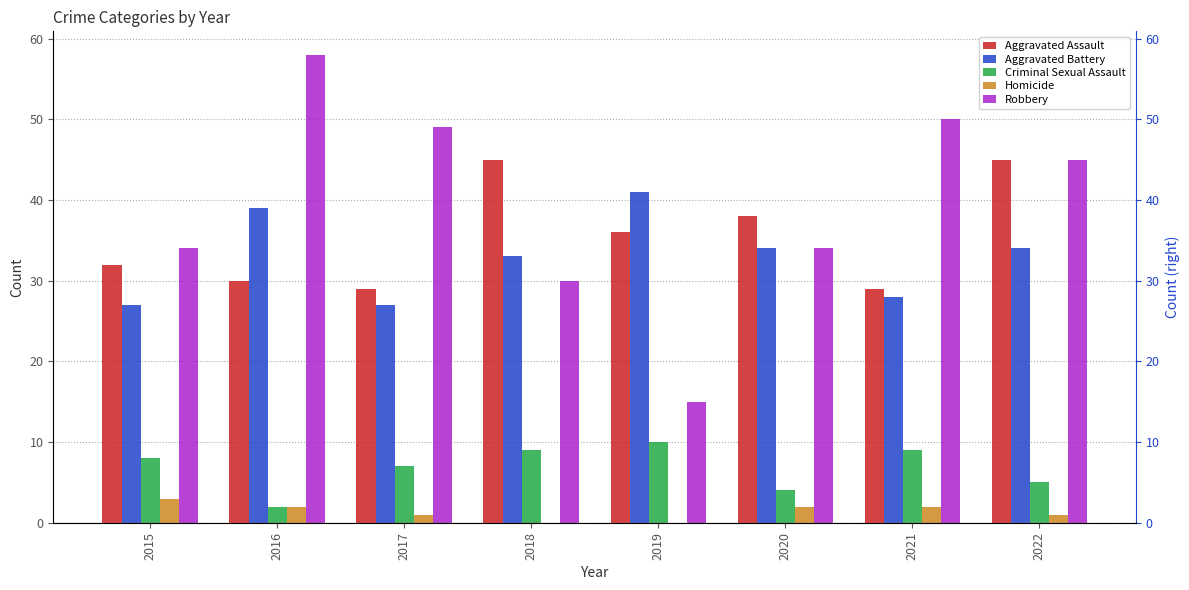

How many distinct data groups are displayed?

5